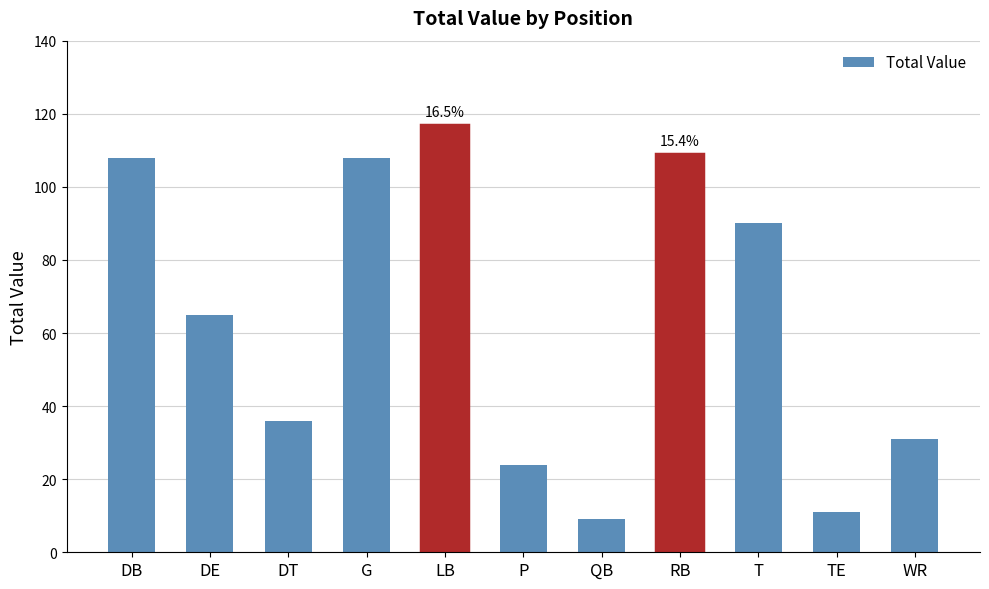

Does the chart contain any negative values?

No